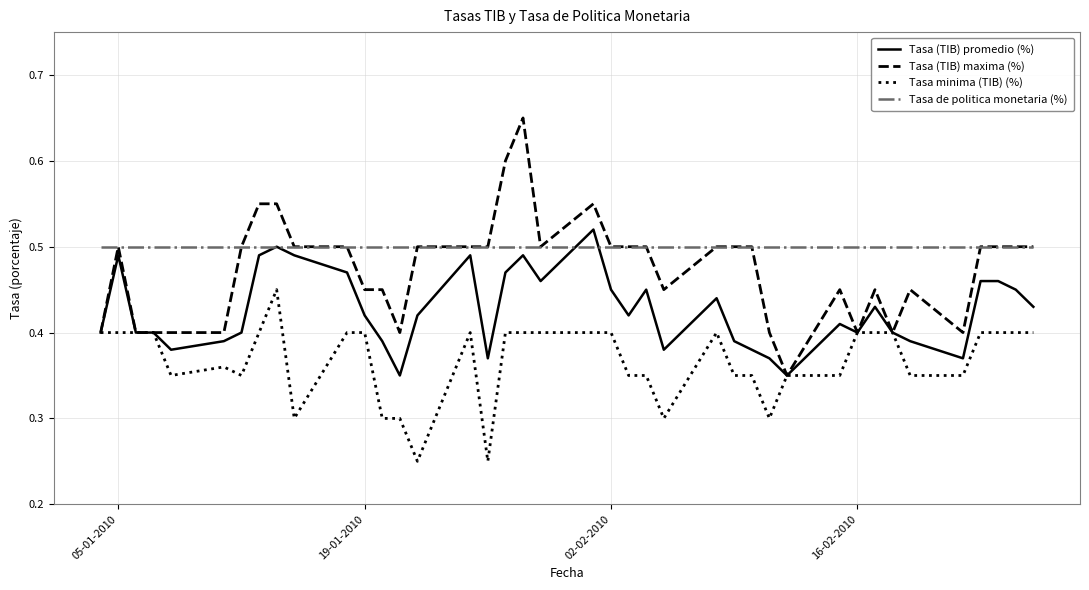

True or false: Tasa de politica monetaria (%) and Tasa minima (TIB) (%) intersect in this chart.

False